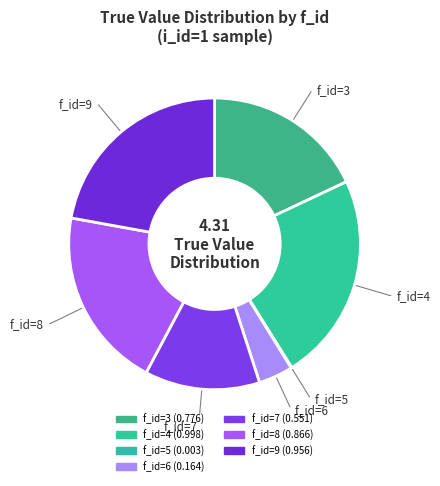

The f_id=5 slice represents 12% of the pie. True or false?

False